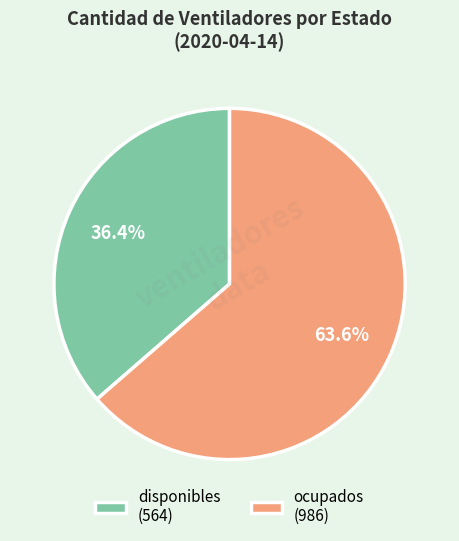

Rank the categories by value from lowest to highest.

disponibles, ocupados